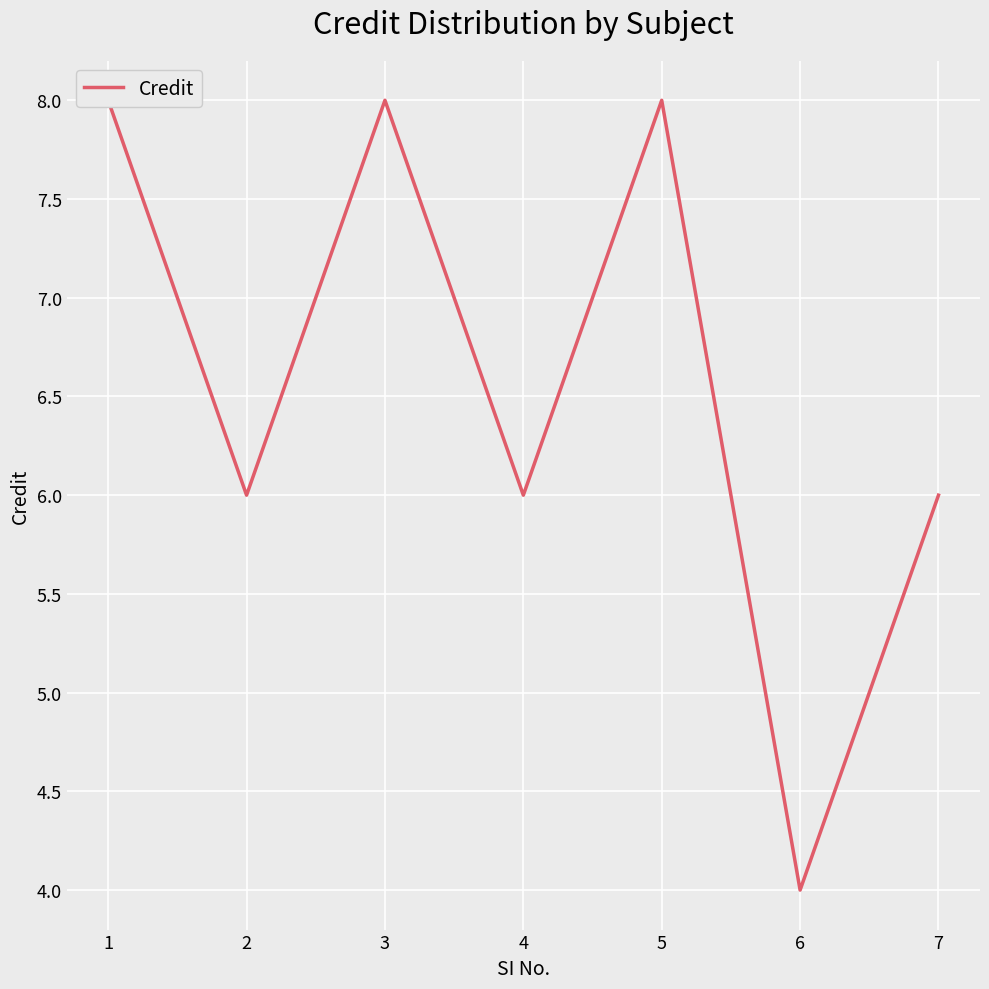

The value at 3 is 4. True or false?

False